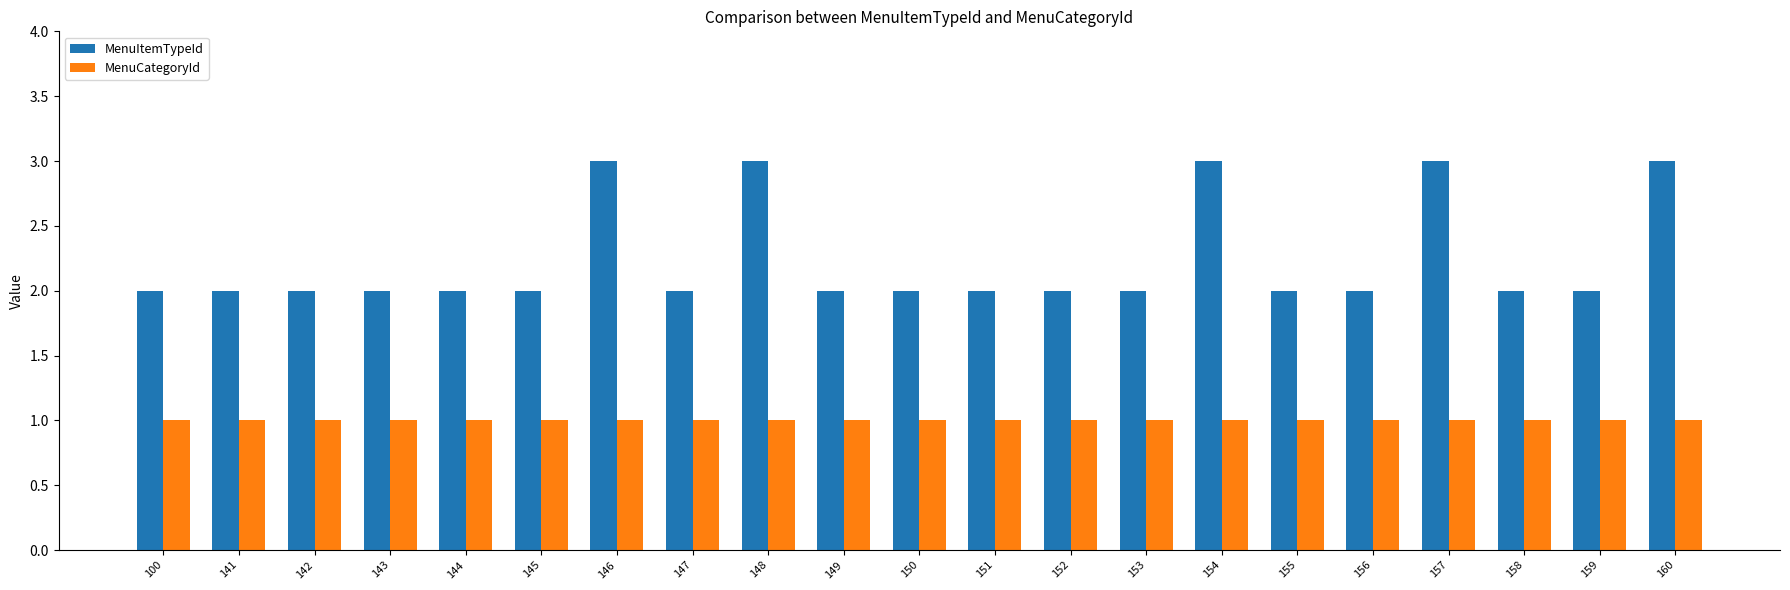

What is the greatest value displayed?

3